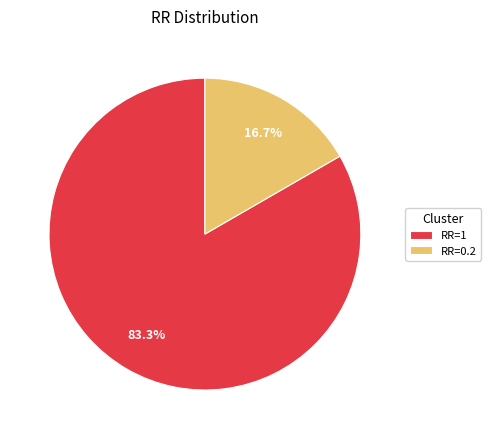

Rank the categories by value from highest to lowest.

RR=1, RR=0.2